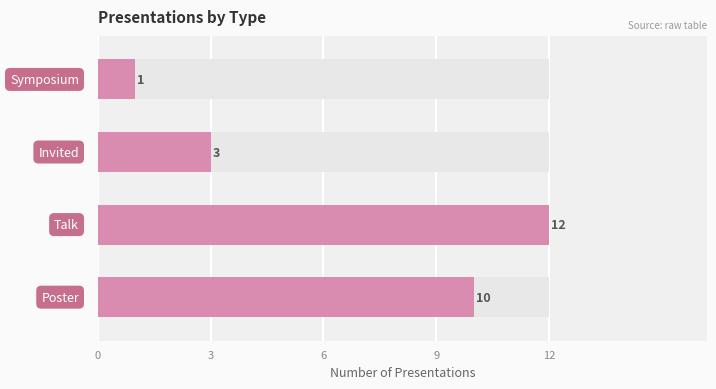

Which has a higher value, 0 or 3?

3